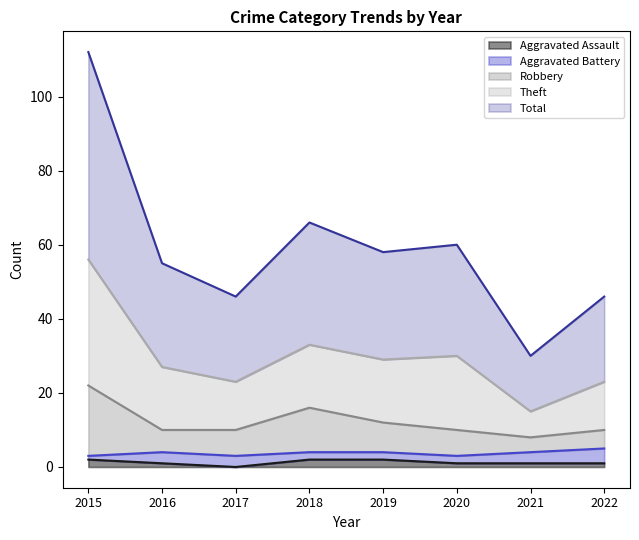

Between 2017 and 2018, which is larger?

2018